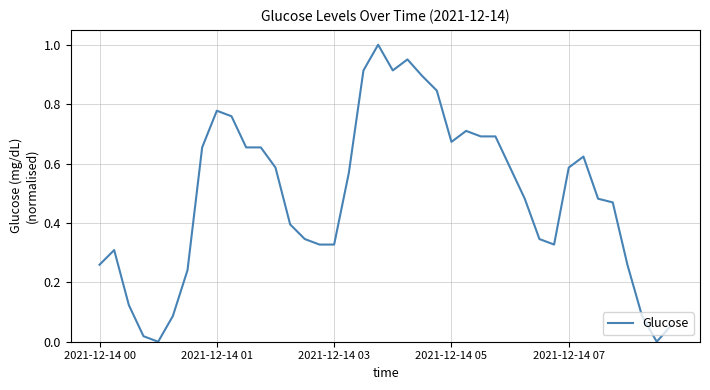

Reading right to left, extract all data points from this chart.

0.1	0.0	0.1	0.3	0.5	0.5	0.6	0.6	0.3	0.3	0.5	0.6	0.7	0.7	0.7	0.7	0.8	0.9	1.0	0.9	1.0	0.9	0.6	0.3	0.3	0.3	0.4	0.6	0.7	0.7	0.8	0.8	0.7	0.2	0.1	0.0	0.0	0.1	0.3	0.3